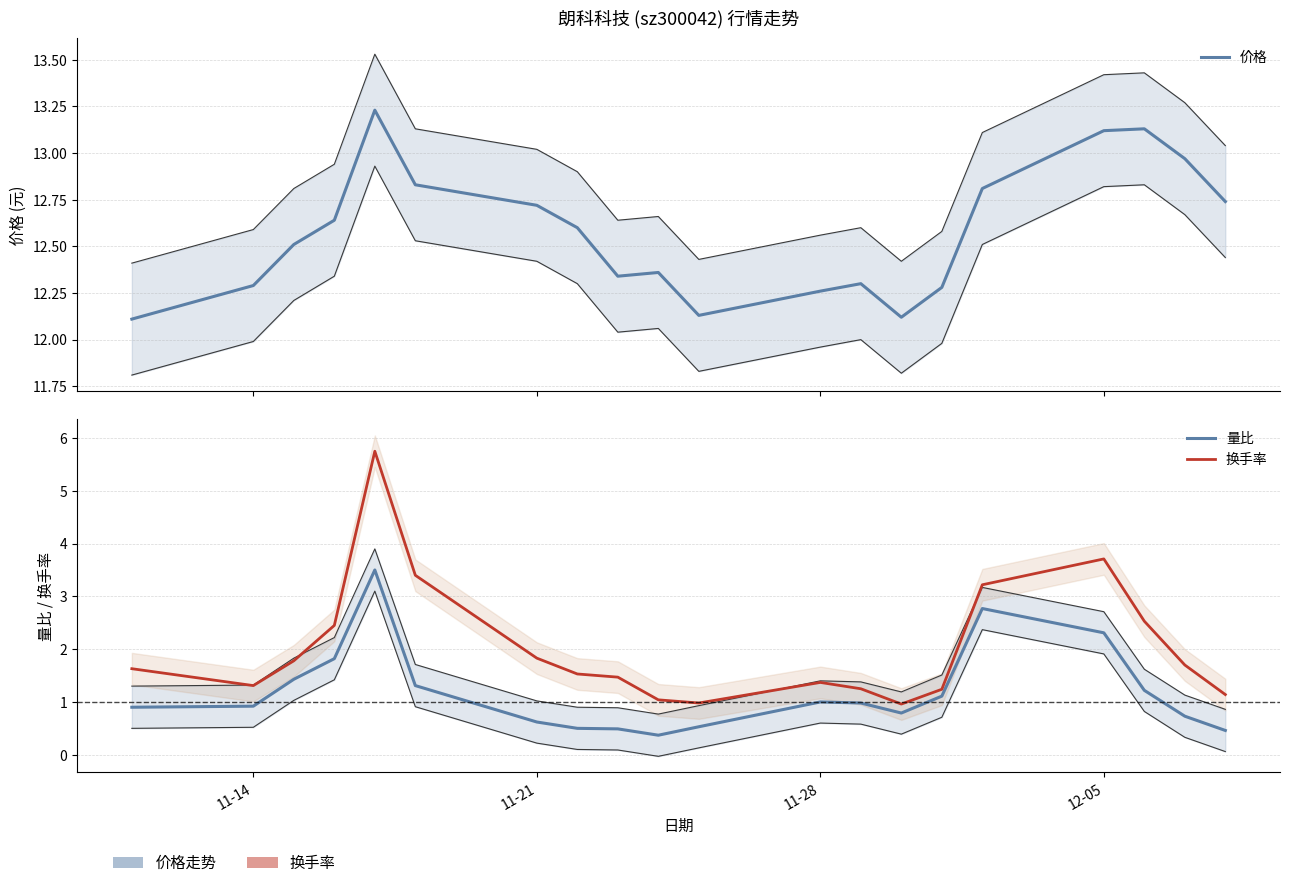

What is the difference between the maximum and minimum values in the 量比 series?

3.1